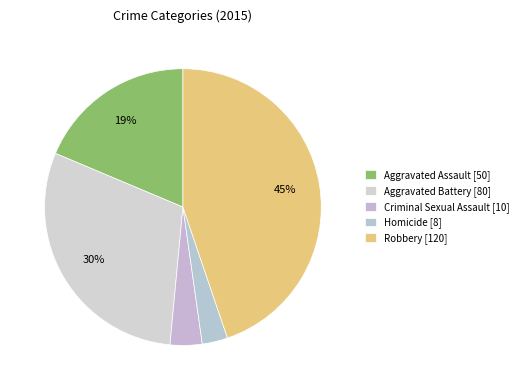

Rank the categories by value from highest to lowest.

Robbery, Aggravated Battery, Aggravated Assault, Criminal Sexual Assault, Homicide